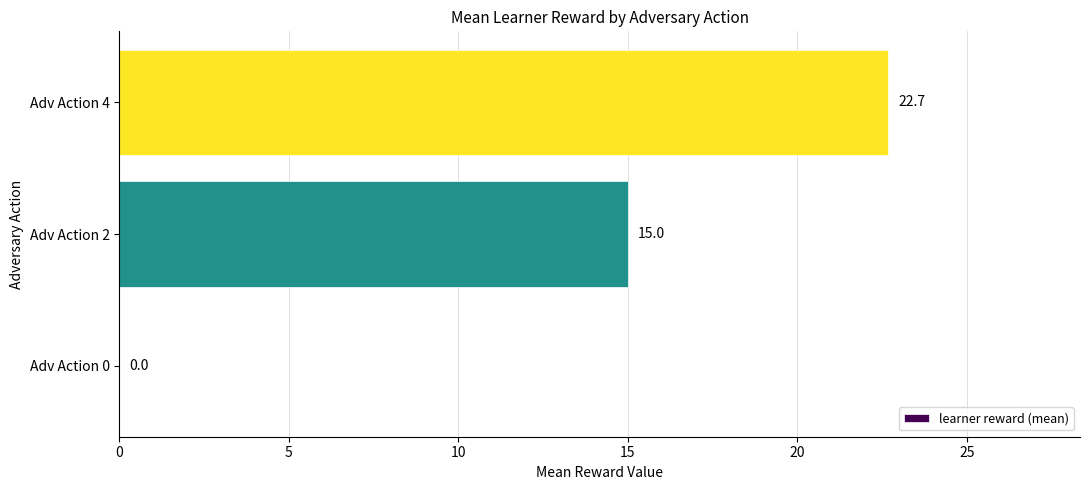

What is the sum of all values?

37.7